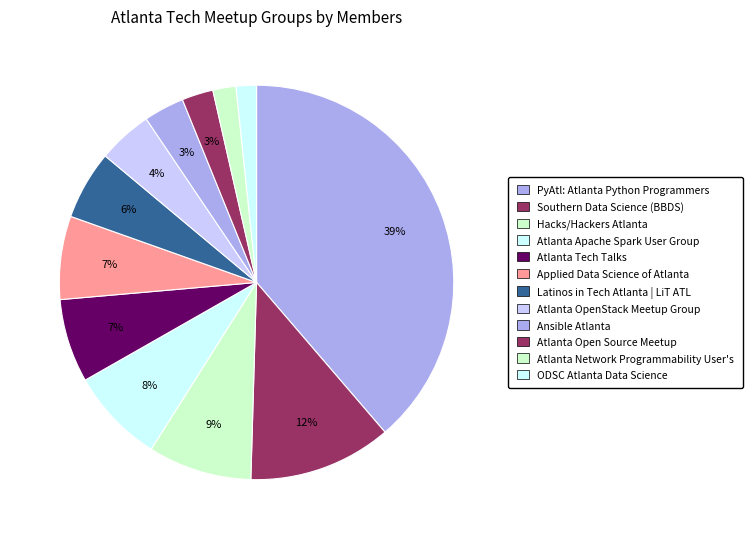

How many segments does this pie chart have?

12